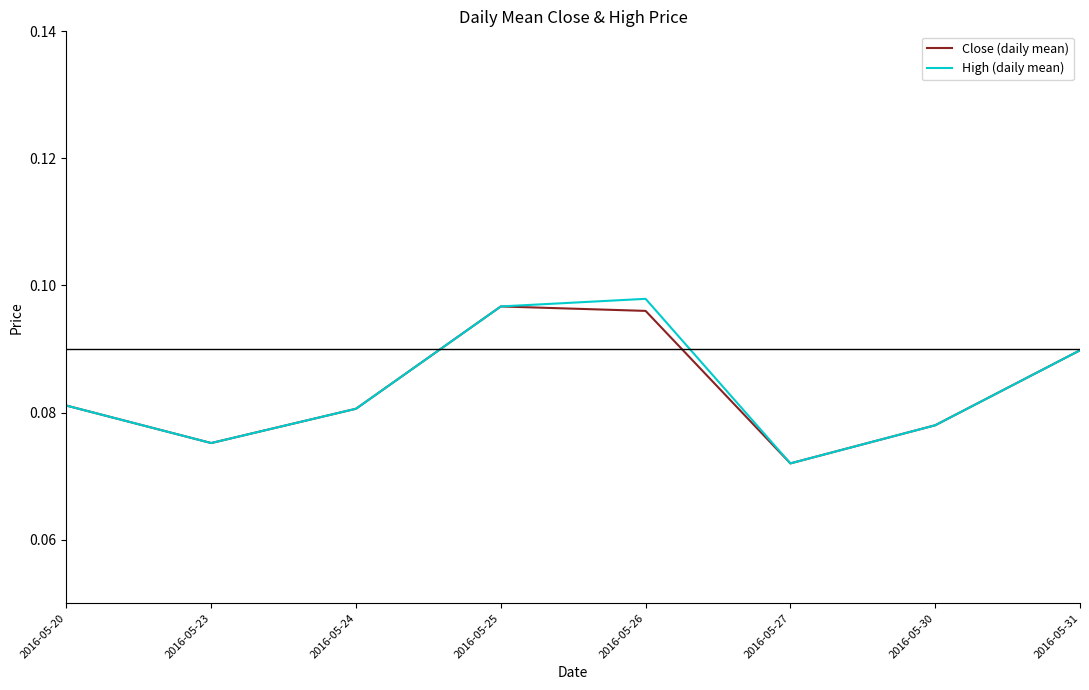

At which label is Close (daily mean) closest to 0?

2016-05-27